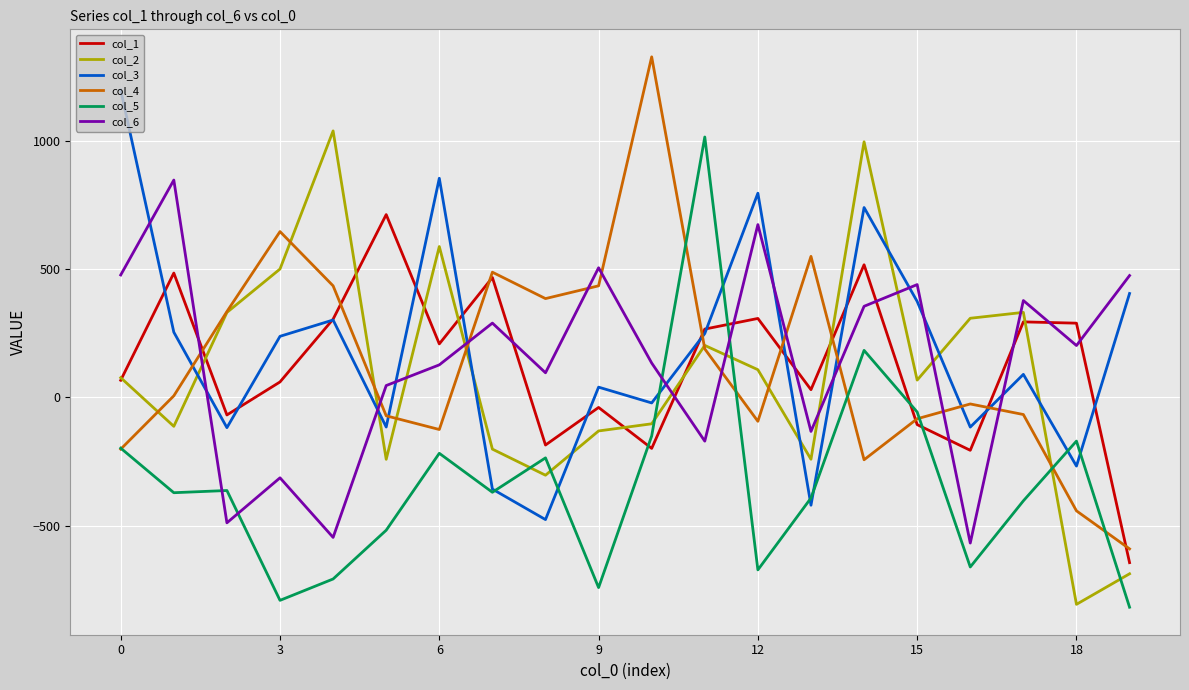

How many negative values does the col_1 series have?

7